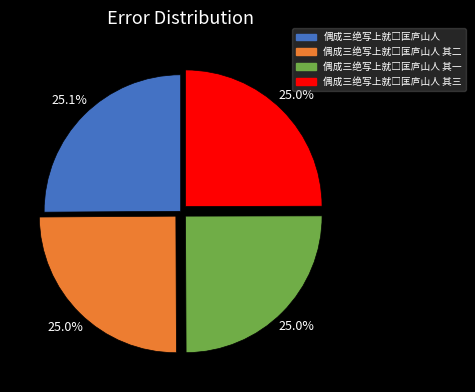

Does any single category account for the majority?

No